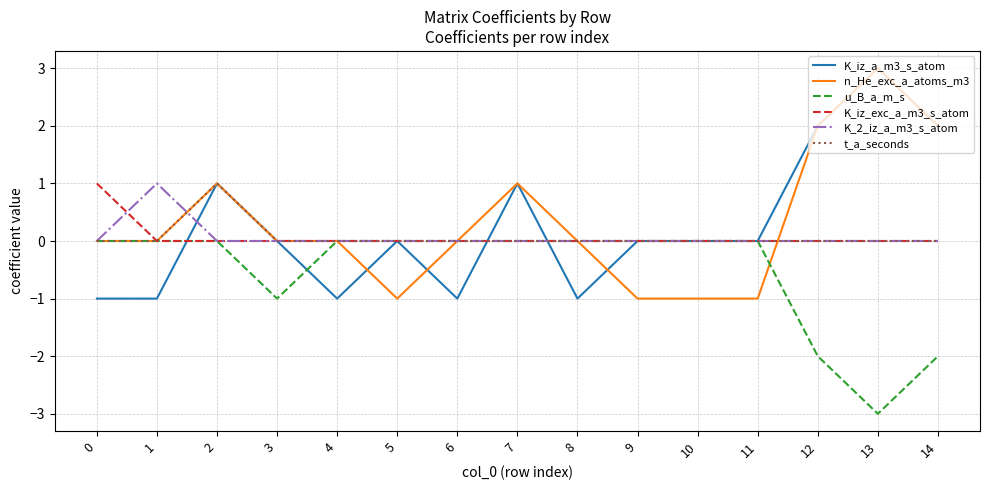

Which category has the lowest value across all series?

13